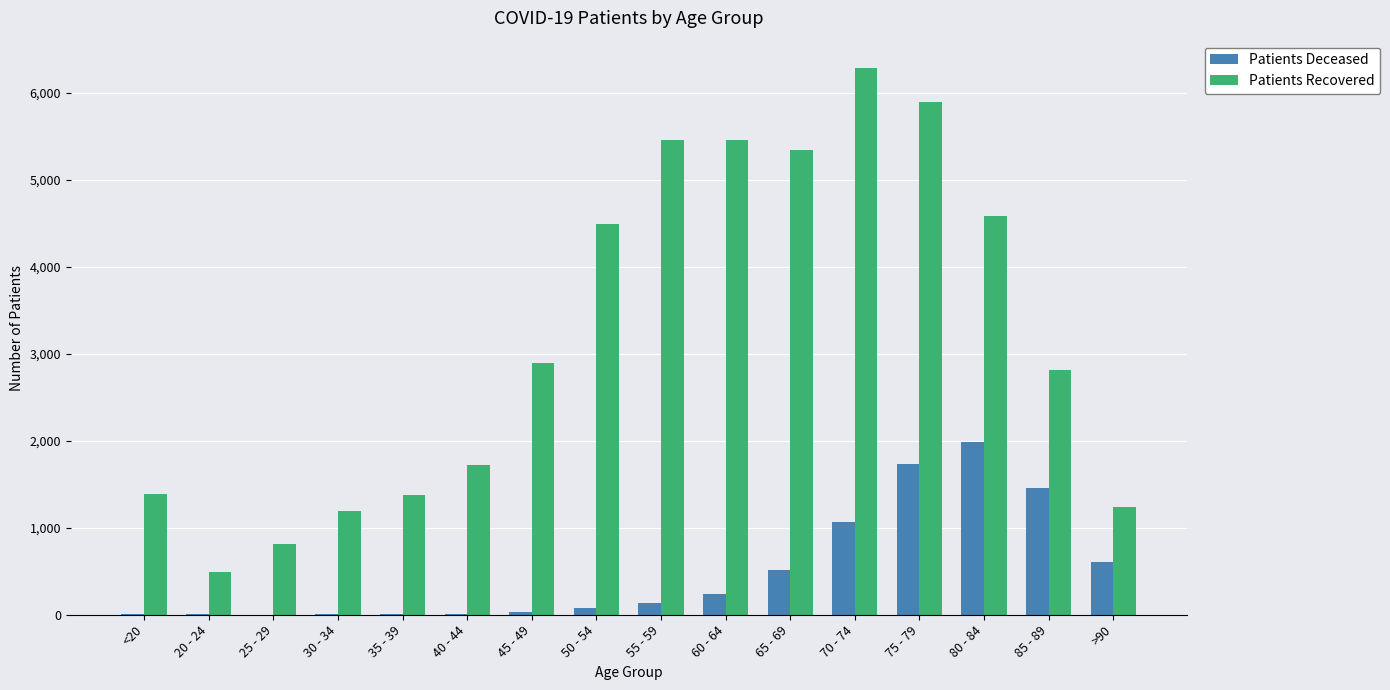

Which series has the largest range (max minus min)?

Patients Recovered